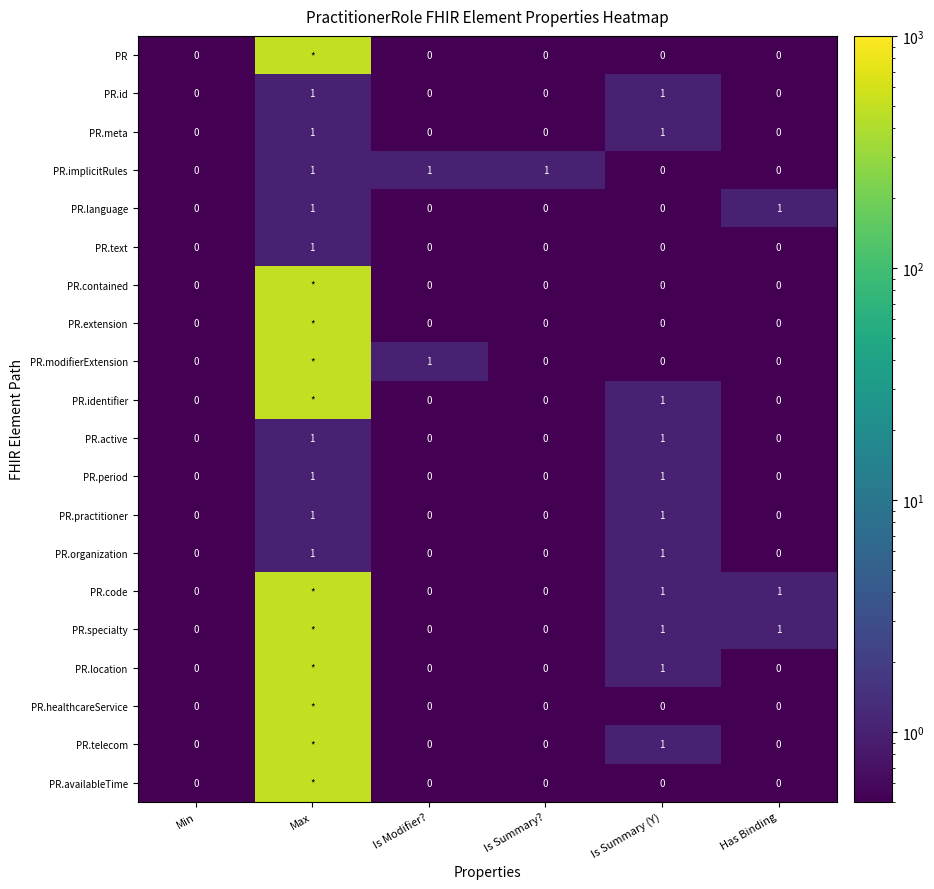

Count the PR.implicitRules values in the range 0 to 1.

6